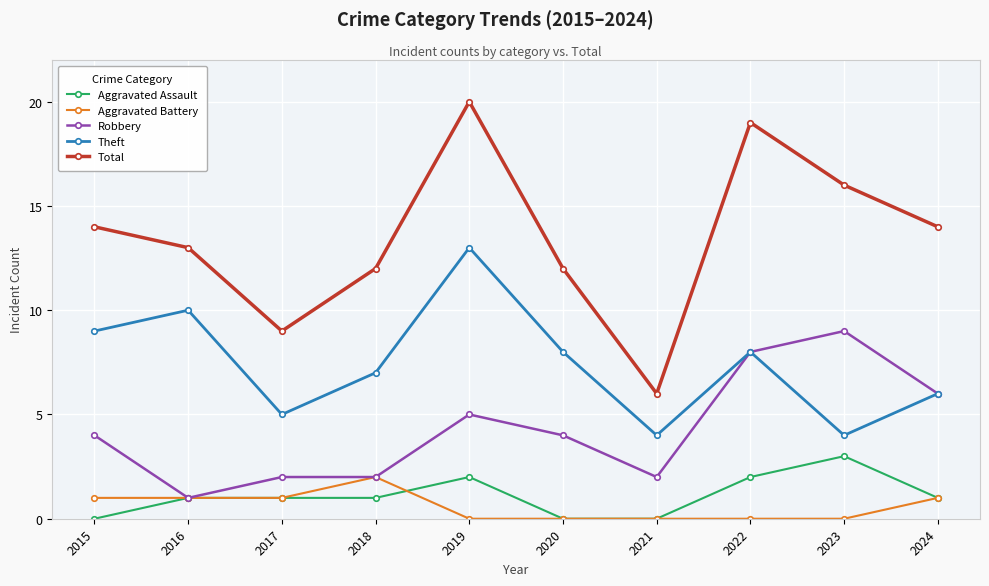

Reading left to right, transcribe all the data shown in this chart.

Aggravated Assault: 0	1	1	1	2	0	0	2	3	1
Aggravated Battery: 1	1	1	2	0	0	0	0	0	1
Robbery: 4	1	2	2	5	4	2	8	9	6
Theft: 9	10	5	7	13	8	4	8	4	6
Total: 14	13	9	12	20	12	6	19	16	14